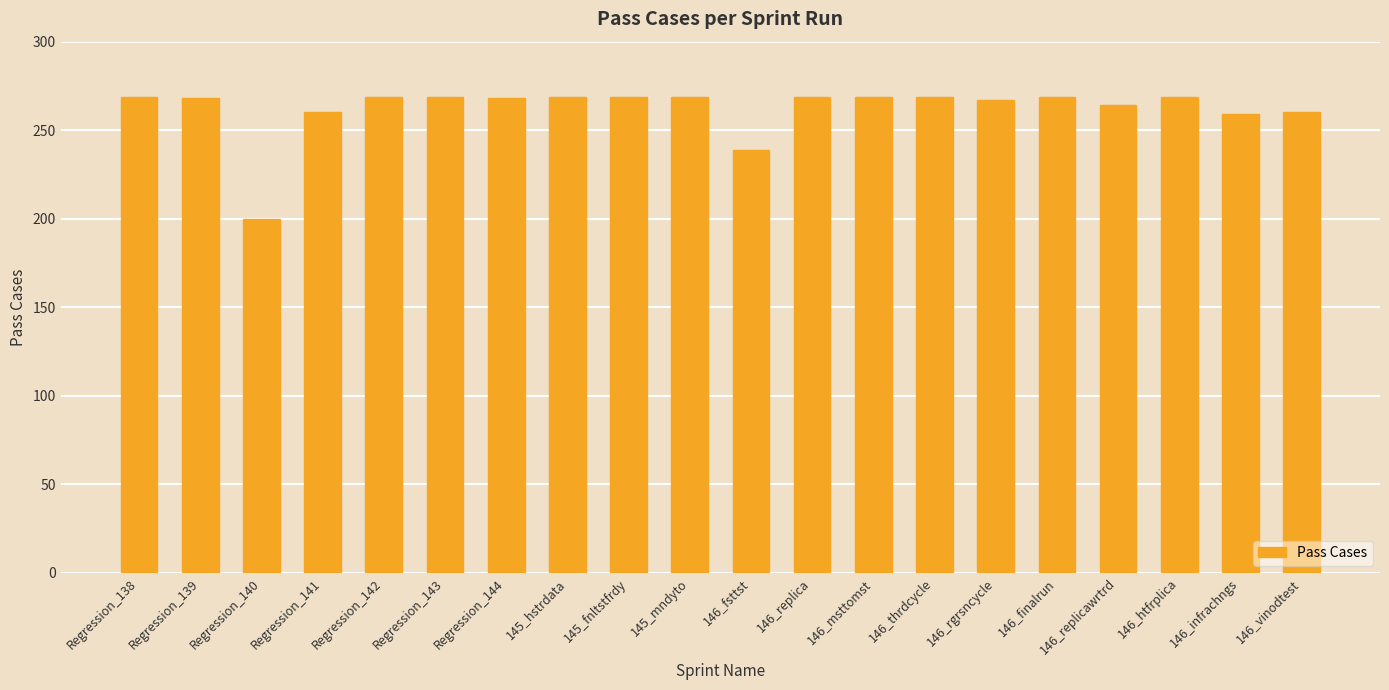

The value at 145_fnltstfrdy is 269. True or false?

True